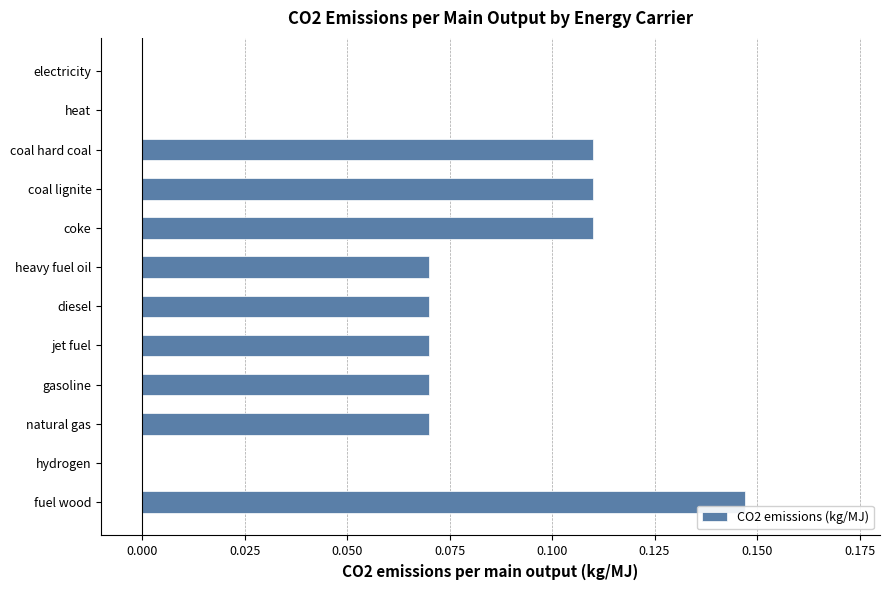

What is the sum of all values?

0.8